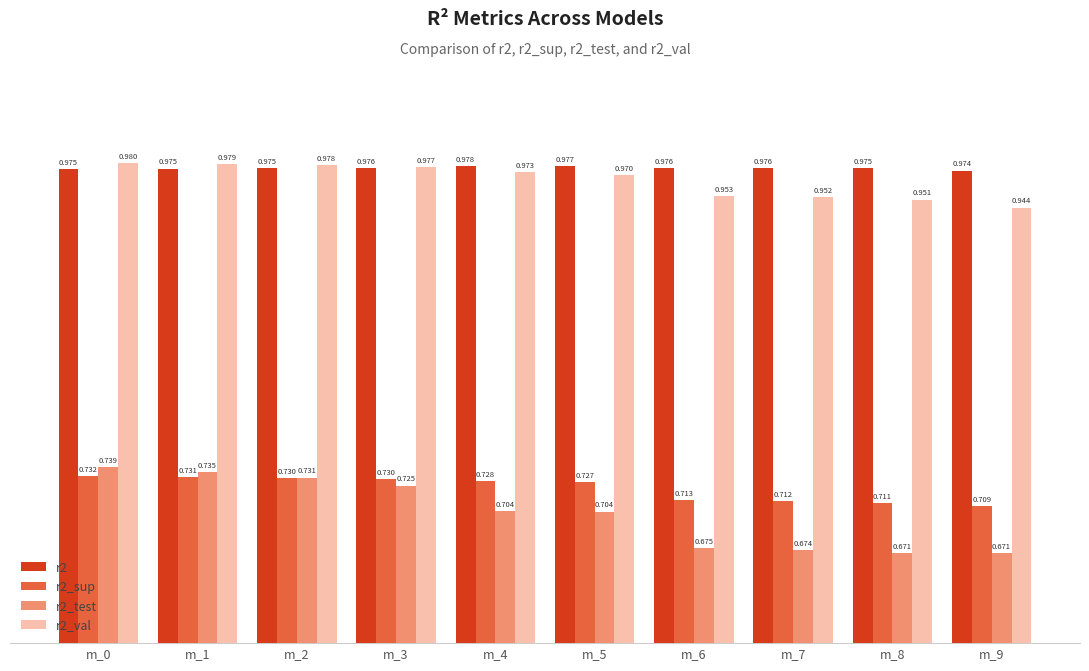

Is the value of r2_val at m_8 greater than the value of r2_test at m_9?

Yes